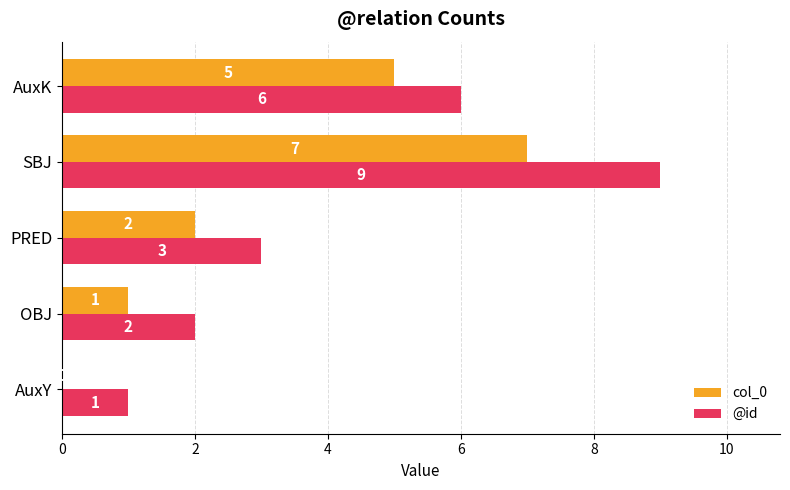

Where is col_0 nearest to the value 3?

PRED